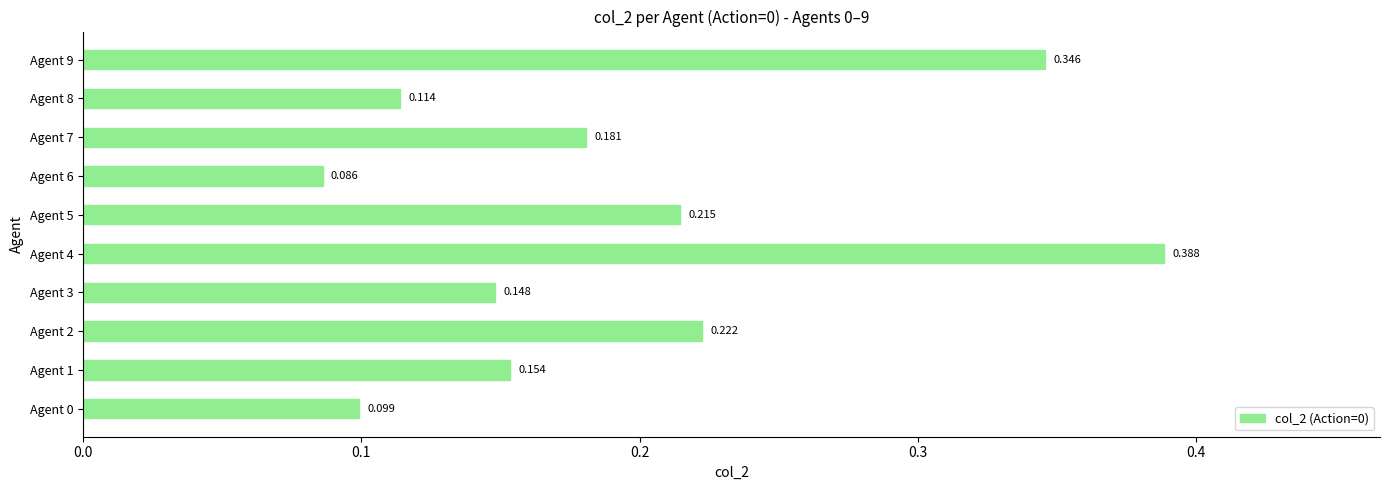

What is the difference between the maximum and second lowest values?

0.3